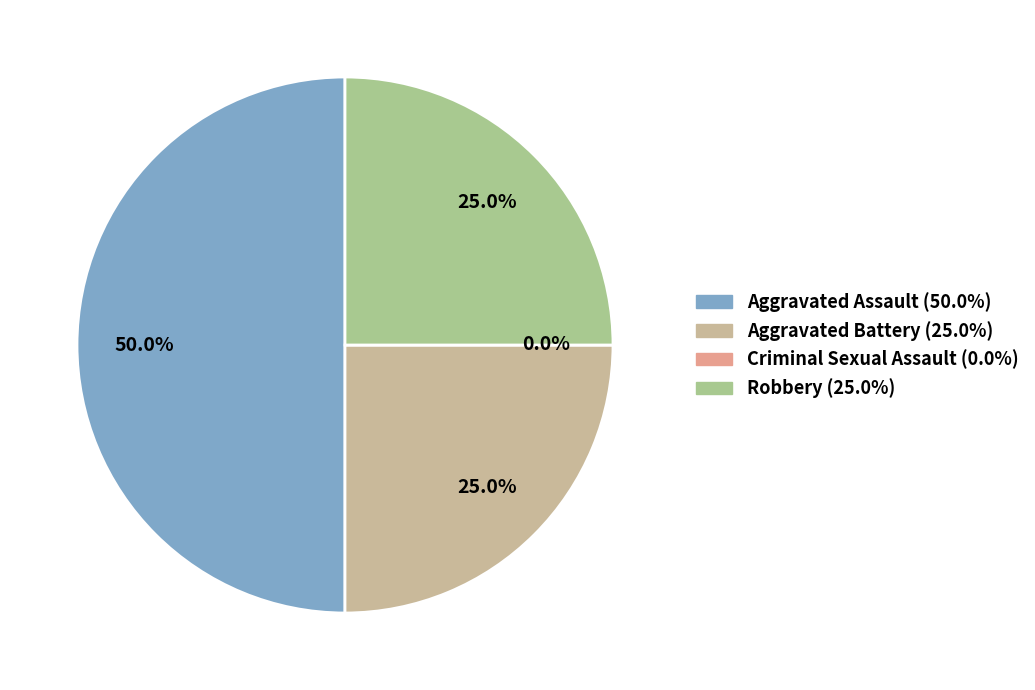

Which slice is the smallest?

Criminal Sexual Assault